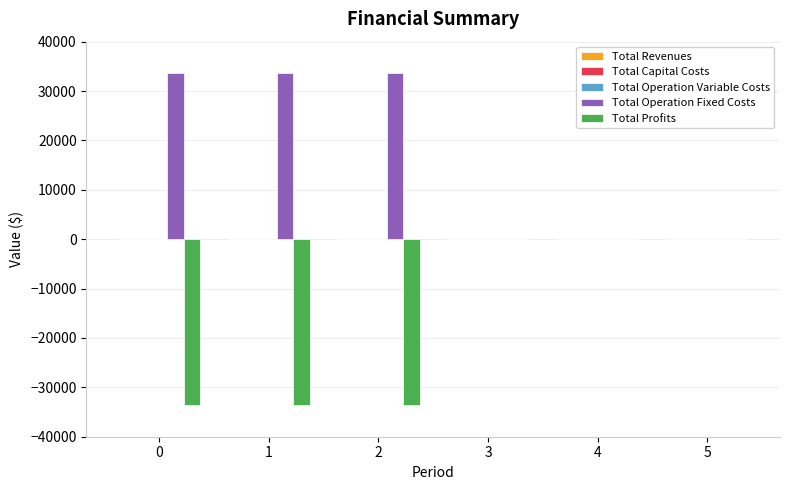

The value of Total Operation Fixed Costs at 0 is 44840.7. True or false?

False